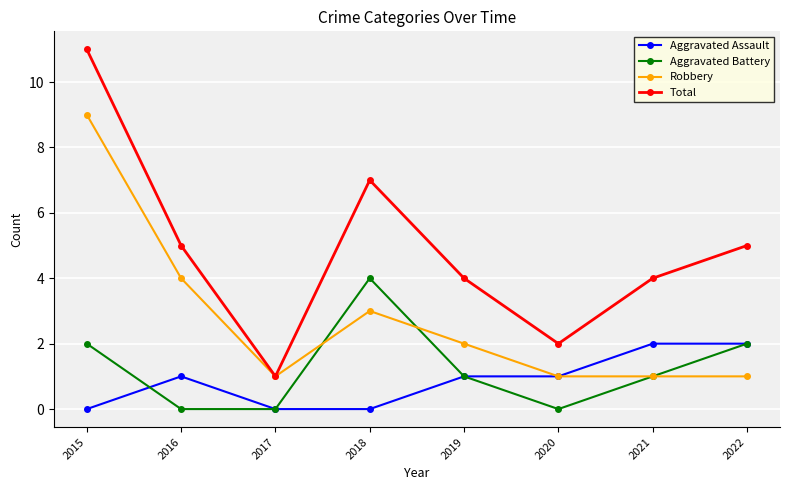

At 2015, list the series in order from smallest to largest.

Aggravated Assault, Aggravated Battery, Robbery, Total